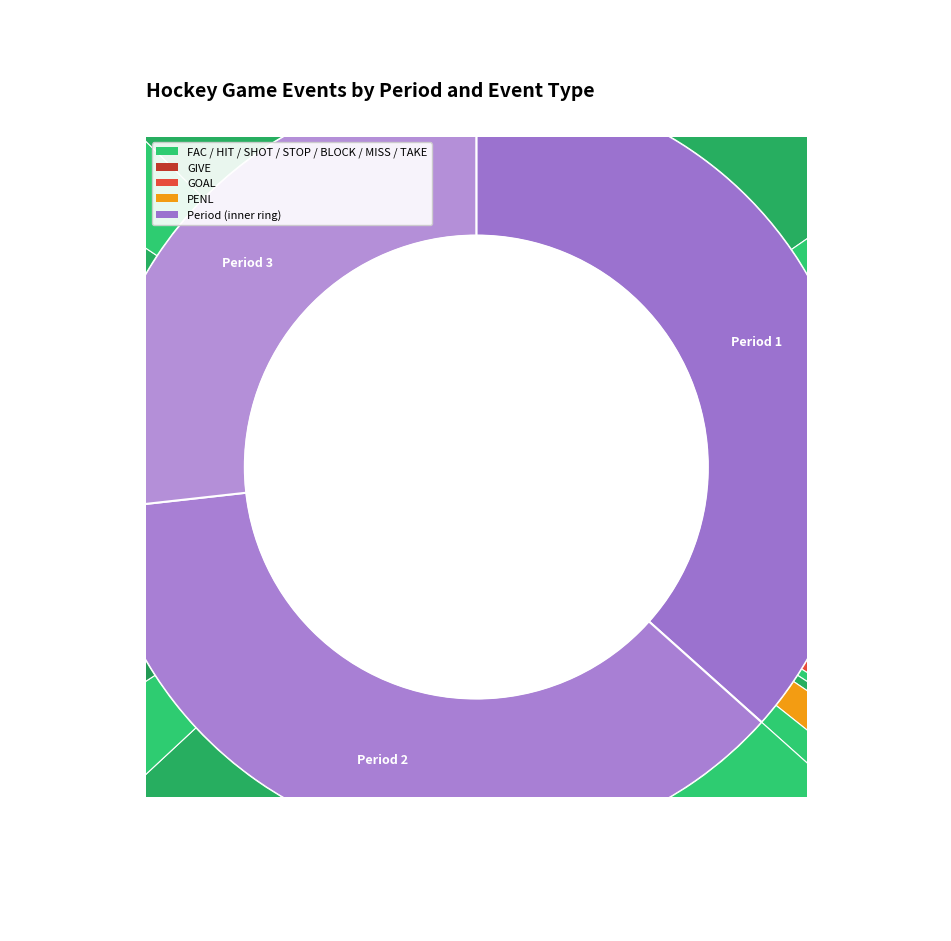

To the nearest percent, what is the difference between the Period 1 and Period 3 slice percentages?

10%